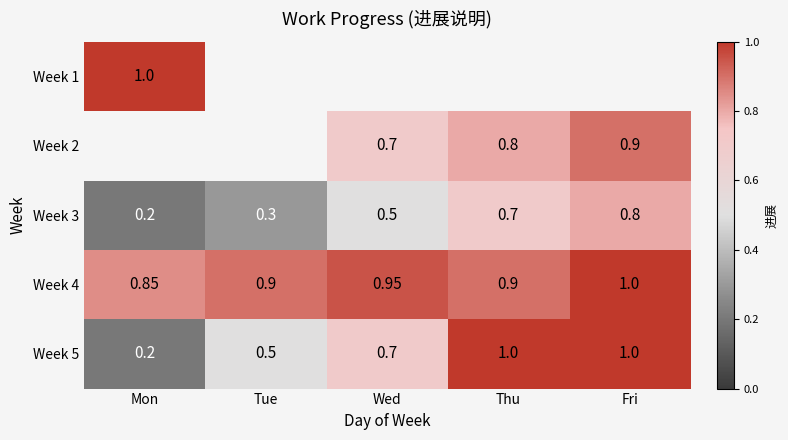

List the labels in order of Week 3 value, largest first.

Fri, Thu, Wed, Tue, Mon